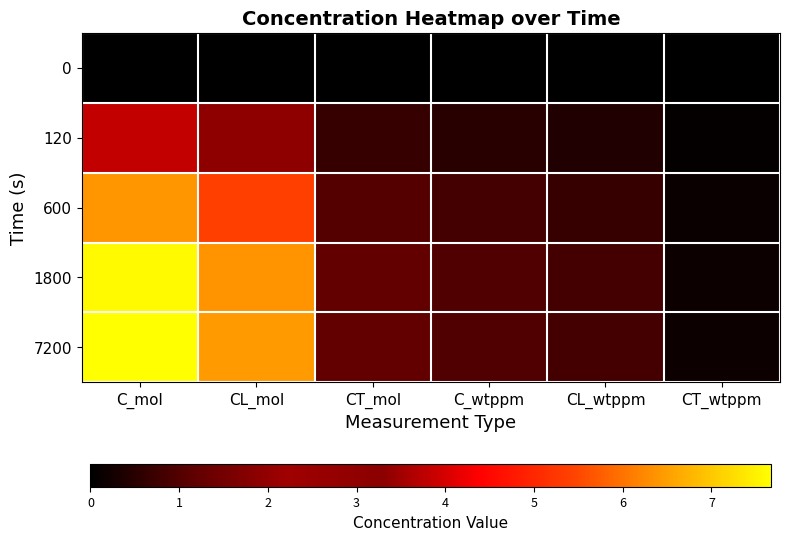

Rank the series at CL_mol from highest to lowest value.

7200, 1800, 600, 120, 0